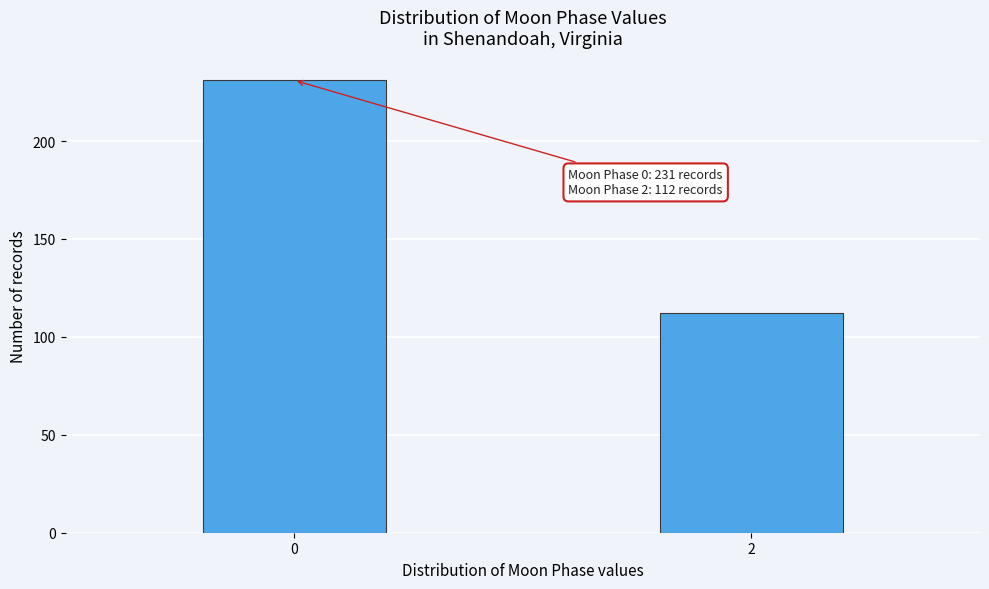

Reading right to left, transcribe all the data shown in this chart.

112	231